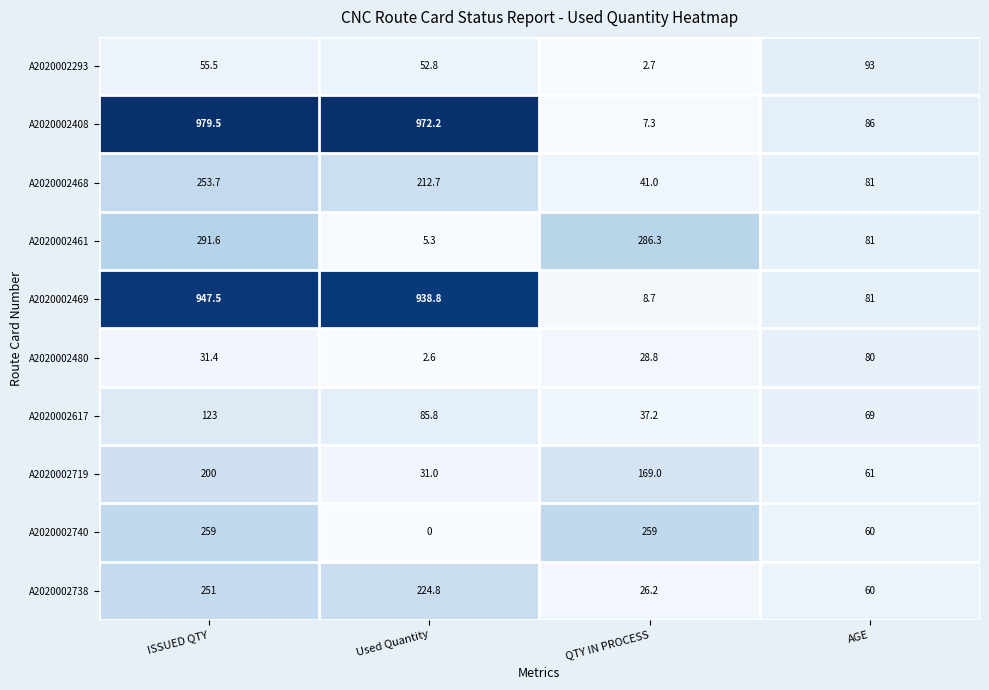

True or false: A2020002408 has a value of 1275.3 at ISSUED QTY.

False